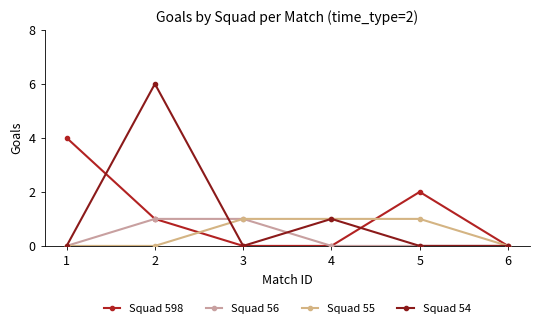

What are all the series names shown in the legend?

Squad 598, Squad 56, Squad 55, Squad 54